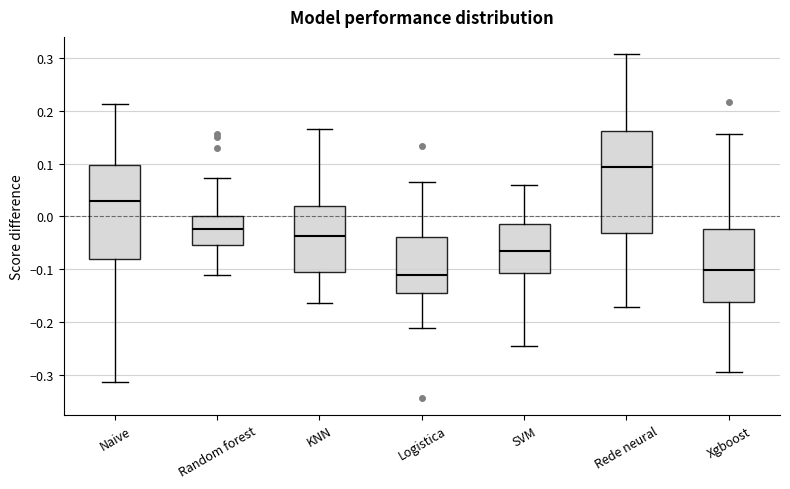

Reading left to right, transcribe this box plot: for each box, give where its median line is, the range the box spans, and where its two whiskers end, as read against the y-axis. The values are not printed on the chart, so give them approximately, as read against the axis.

Naive: median 0.03, box -0.08 to 0.10, whiskers -0.31 to 0.21
Random forest: median -0.02, box -0.05 to 0.00, whiskers -0.11 to 0.07
KNN: median -0.04, box -0.10 to 0.02, whiskers -0.16 to 0.16
Logistica: median -0.11, box -0.14 to -0.04, whiskers -0.21 to 0.07
SVM: median -0.07, box -0.11 to -0.01, whiskers -0.24 to 0.06
Rede neural: median 0.09, box -0.03 to 0.16, whiskers -0.17 to 0.31
Xgboost: median -0.10, box -0.16 to -0.02, whiskers -0.29 to 0.16